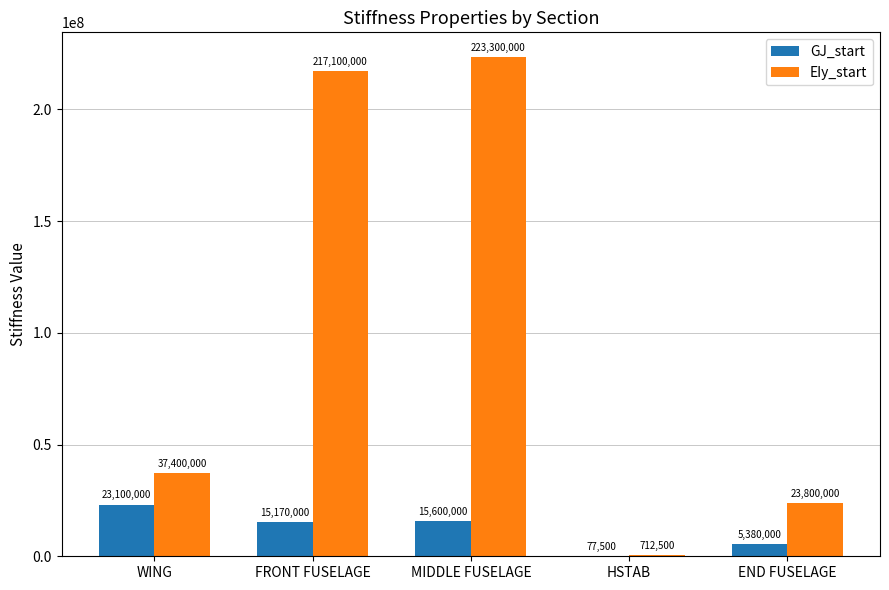

What value does the EIy_start series have at END FUSELAGE?

23800000